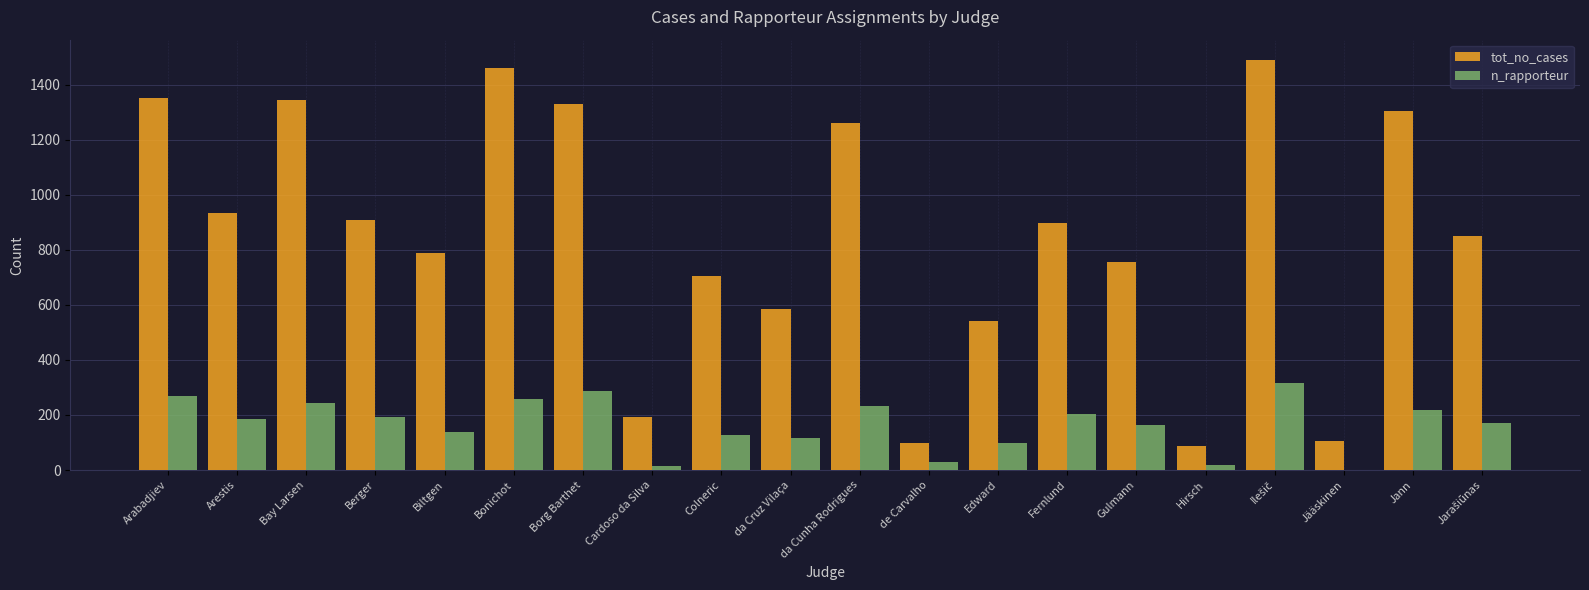

What is the average value of the tot_no_cases series?

849